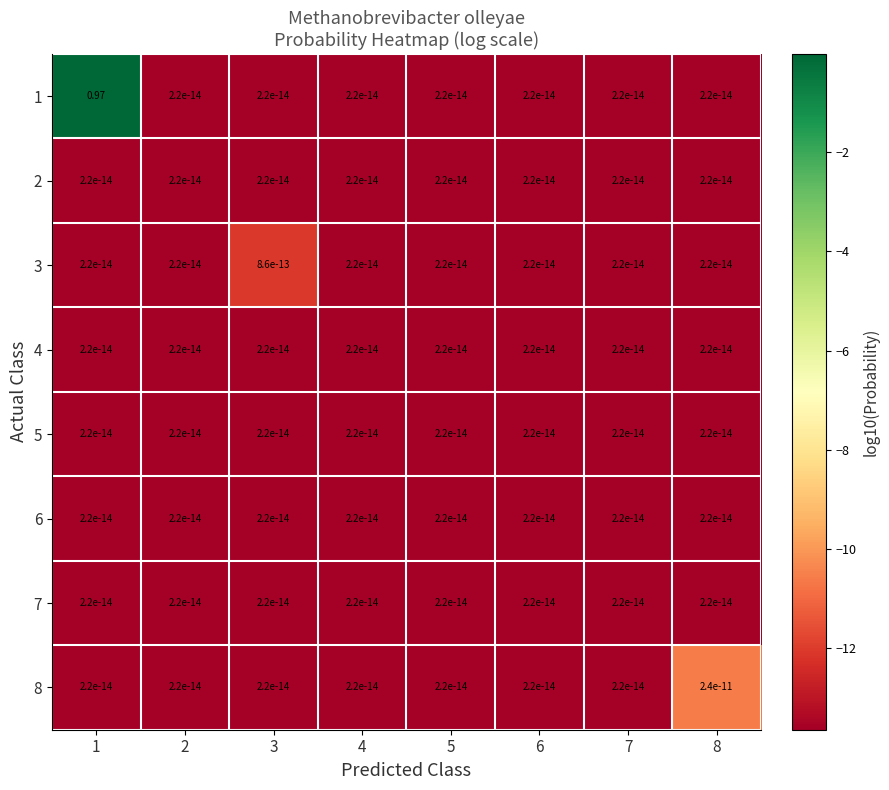

Reading left to right, transcribe all the data shown in this chart.

1: 1=1.0	2=0.0	3=0.0	4=0.0	5=0.0	6=0.0	7=0.0	8=0.0
2: 1=0.0	2=0.0	3=0.0	4=0.0	5=0.0	6=0.0	7=0.0	8=0.0
3: 1=0.0	2=0.0	3=0.0	4=0.0	5=0.0	6=0.0	7=0.0	8=0.0
4: 1=0.0	2=0.0	3=0.0	4=0.0	5=0.0	6=0.0	7=0.0	8=0.0
5: 1=0.0	2=0.0	3=0.0	4=0.0	5=0.0	6=0.0	7=0.0	8=0.0
6: 1=0.0	2=0.0	3=0.0	4=0.0	5=0.0	6=0.0	7=0.0	8=0.0
7: 1=0.0	2=0.0	3=0.0	4=0.0	5=0.0	6=0.0	7=0.0	8=0.0
8: 1=0.0	2=0.0	3=0.0	4=0.0	5=0.0	6=0.0	7=0.0	8=0.0